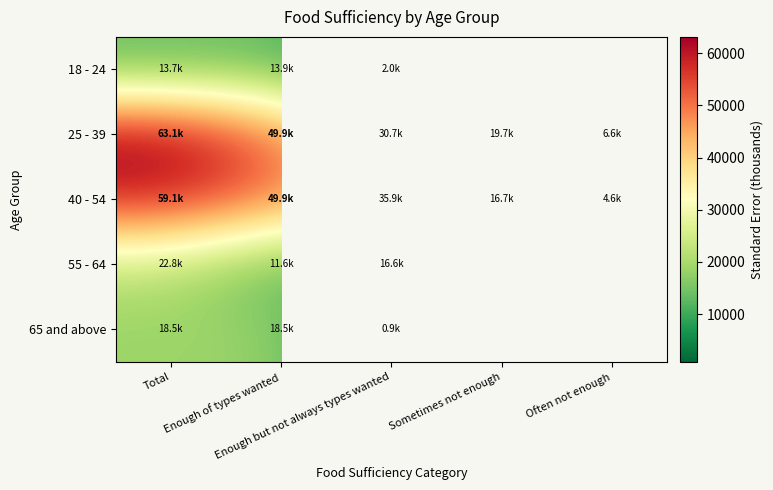

Which series has the largest total across all categories?

25 - 39